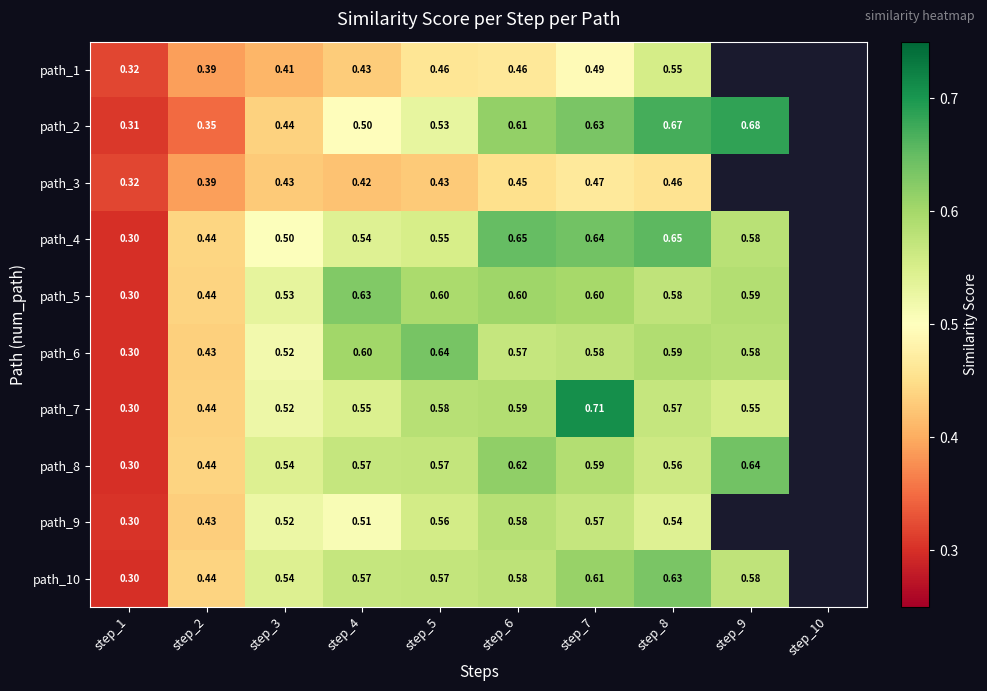

List the labels in order of path_2 value, smallest first.

step_1, step_2, step_3, step_4, step_5, step_6, step_7, step_8, step_9, step_10